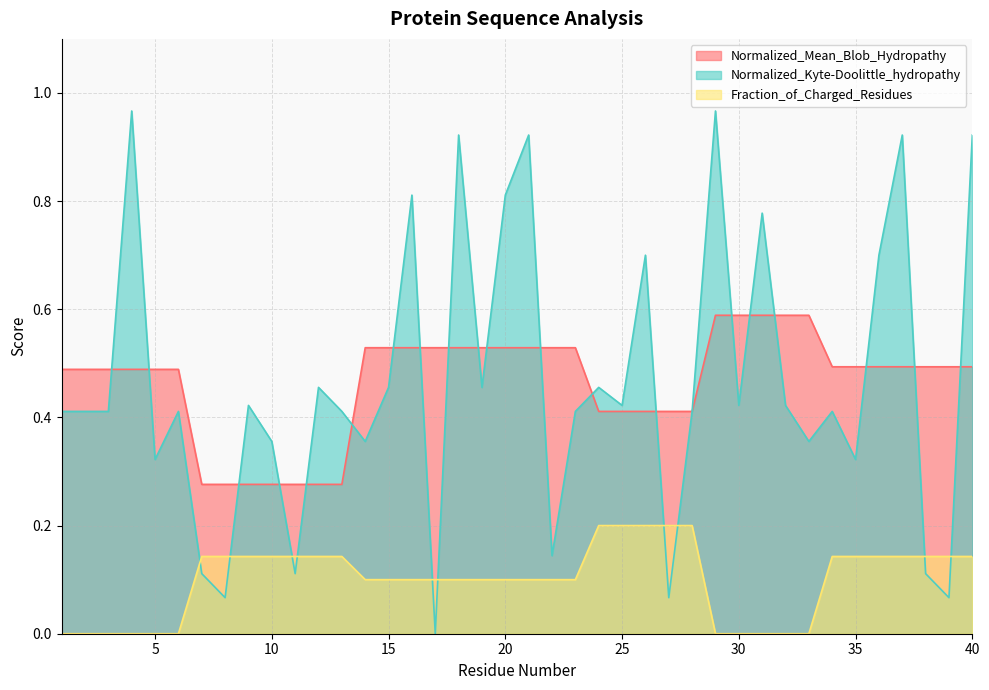

What is the total value across all series at 27?

0.7